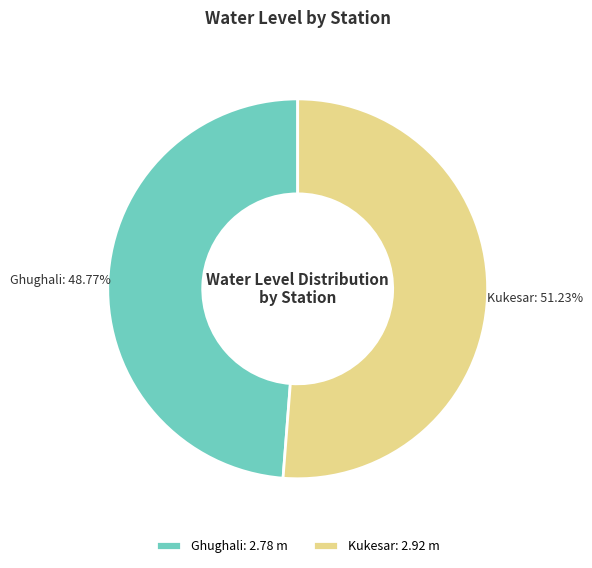

True or false: Kukesar accounts for 51% of the total.

True